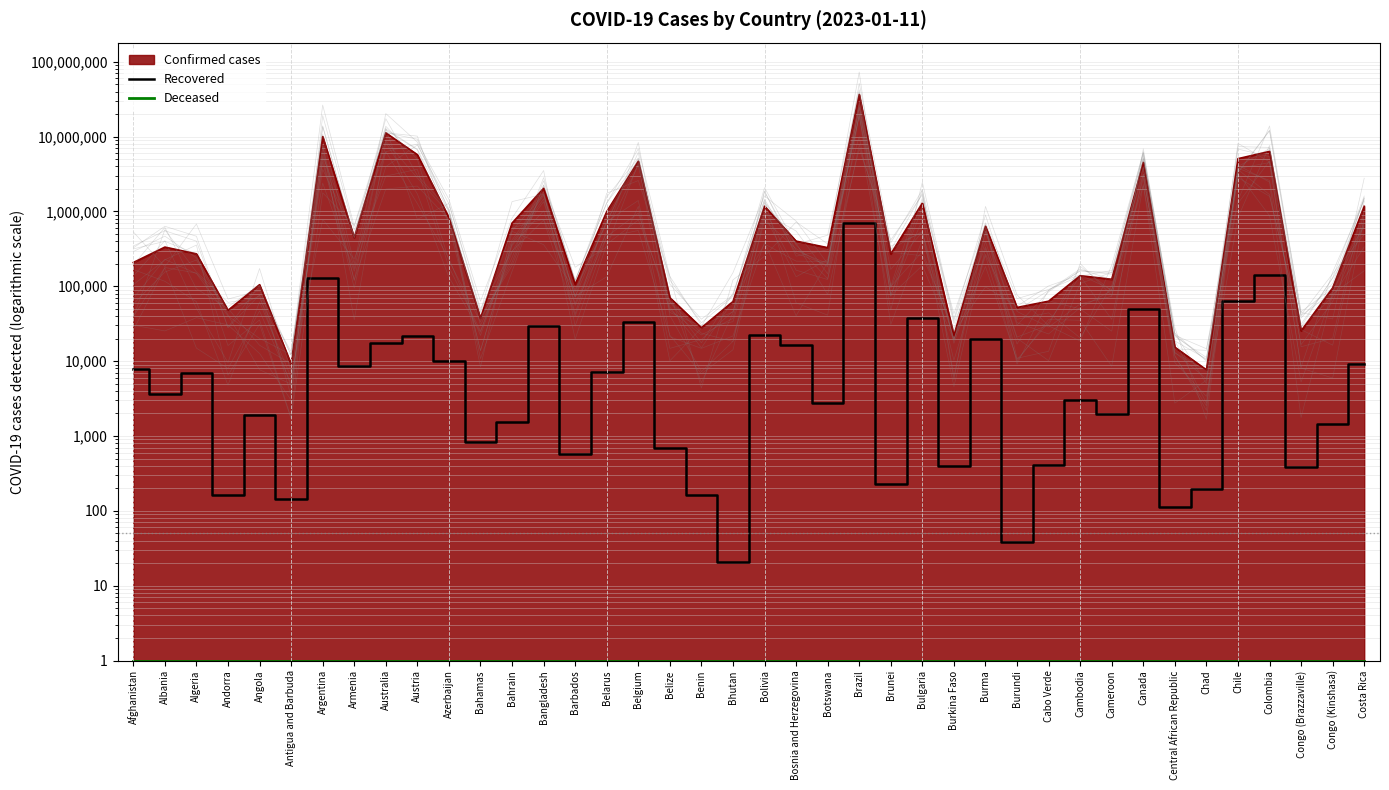

What position from the right is Bahrain?

28